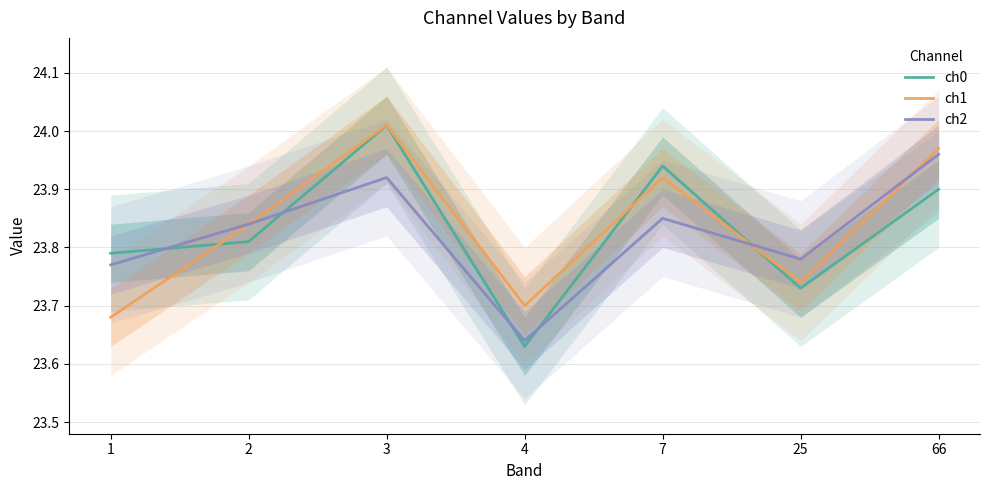

Which category has the highest value across all series?

3